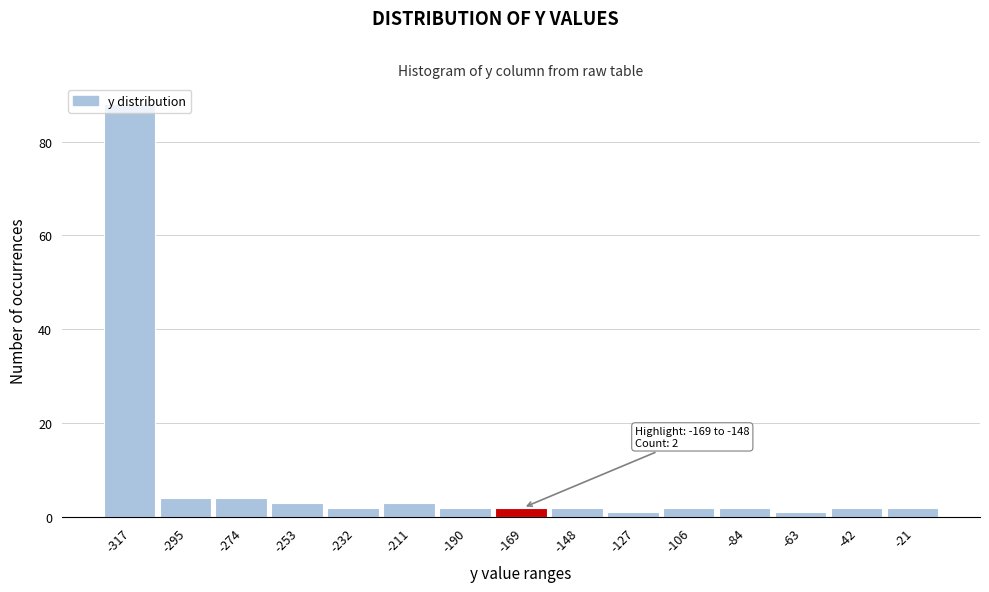

What is the sum of the values at -274 and -232?

6